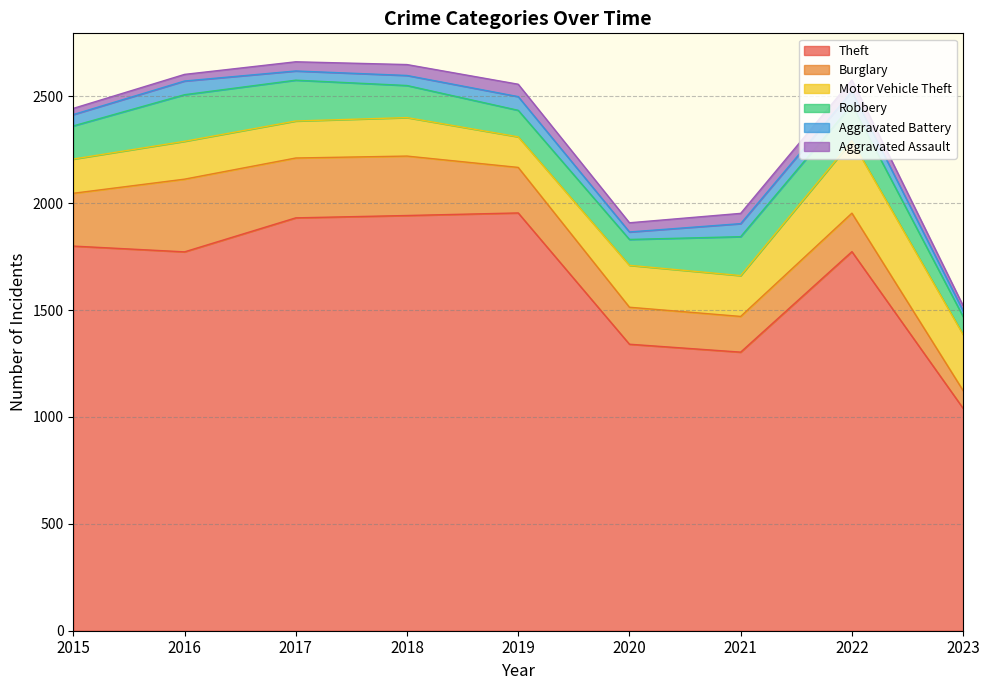

What value does the Aggravated Battery series have at 2022, to the nearest 5?

60